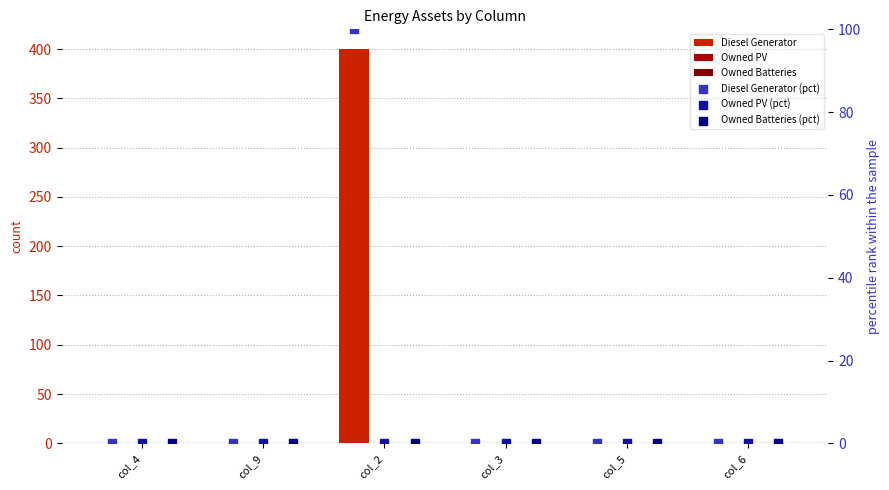

What are all the series names shown in the legend?

Diesel Generator, Owned PV, Owned Batteries, Diesel Generator (pct), Owned PV (pct), Owned Batteries (pct)